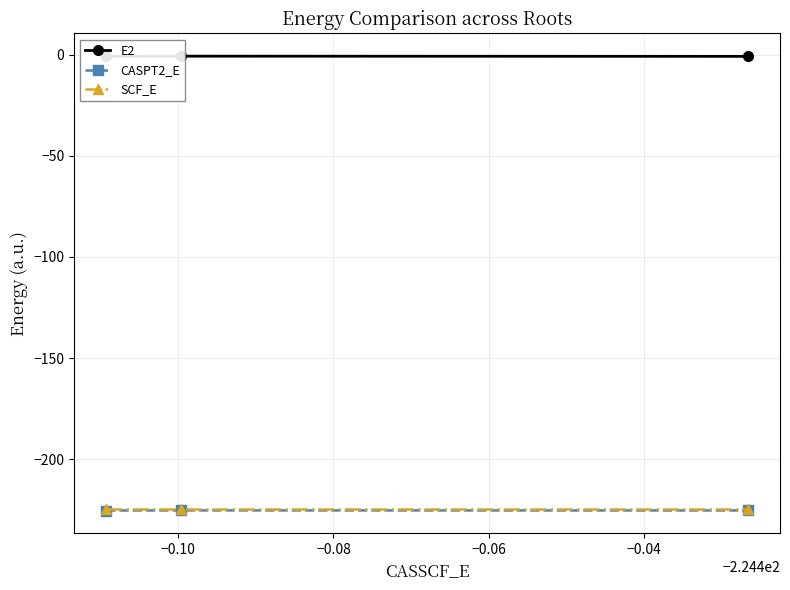

Is this an area chart (filled region under the line)?

No